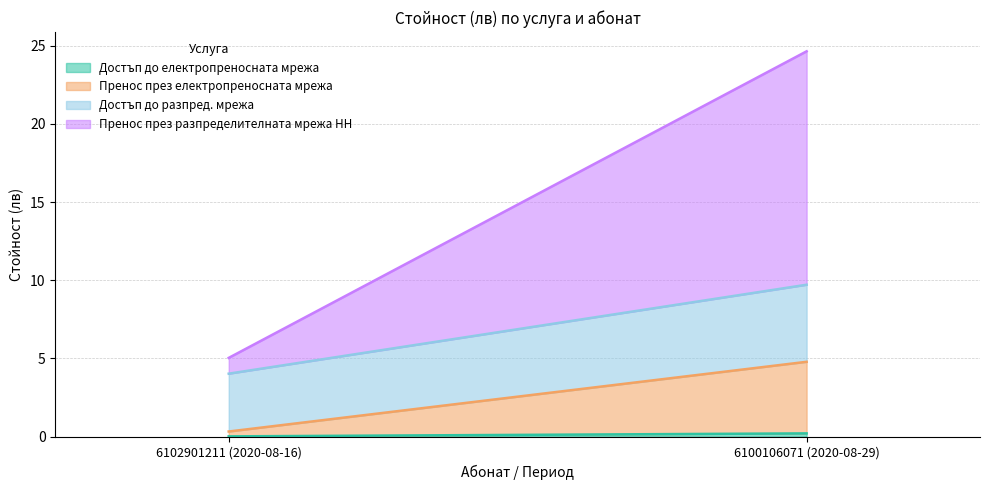

What is the spread (max minus min) of values at 6102901211 (2020-08-16)?

3.7